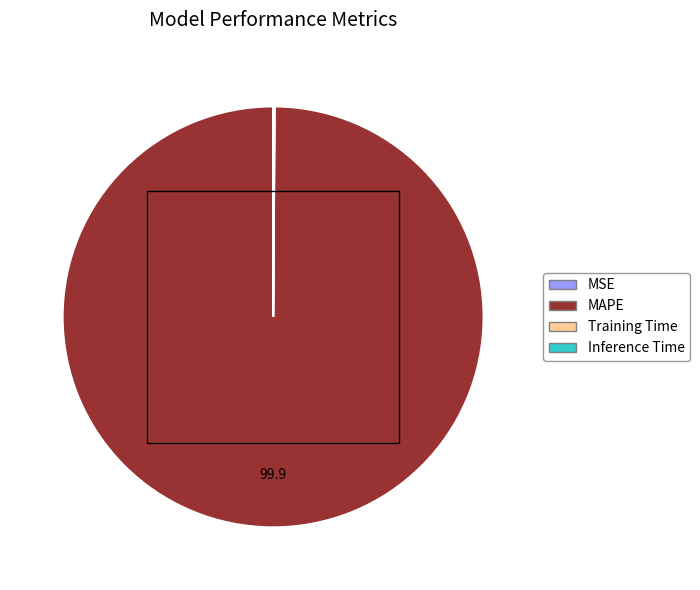

The MAPE slice represents 100% of the pie. True or false?

True